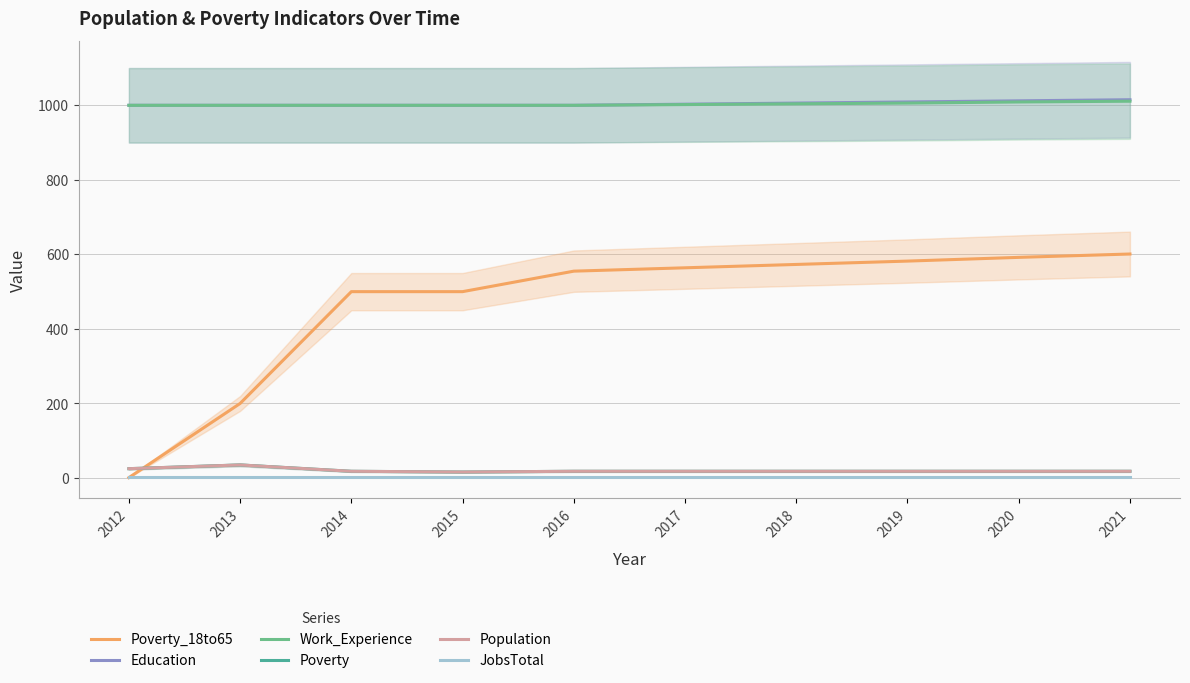

True or false: Poverty_18to65 and Education cross at least once.

False